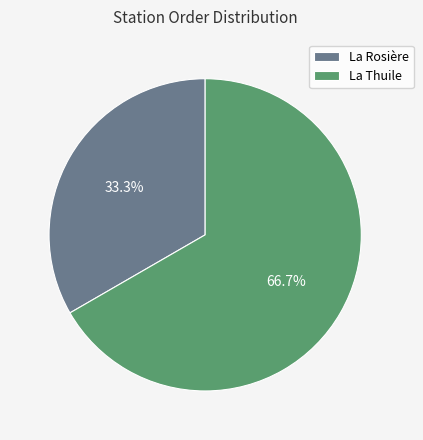

Is there a majority slice in this chart?

Yes